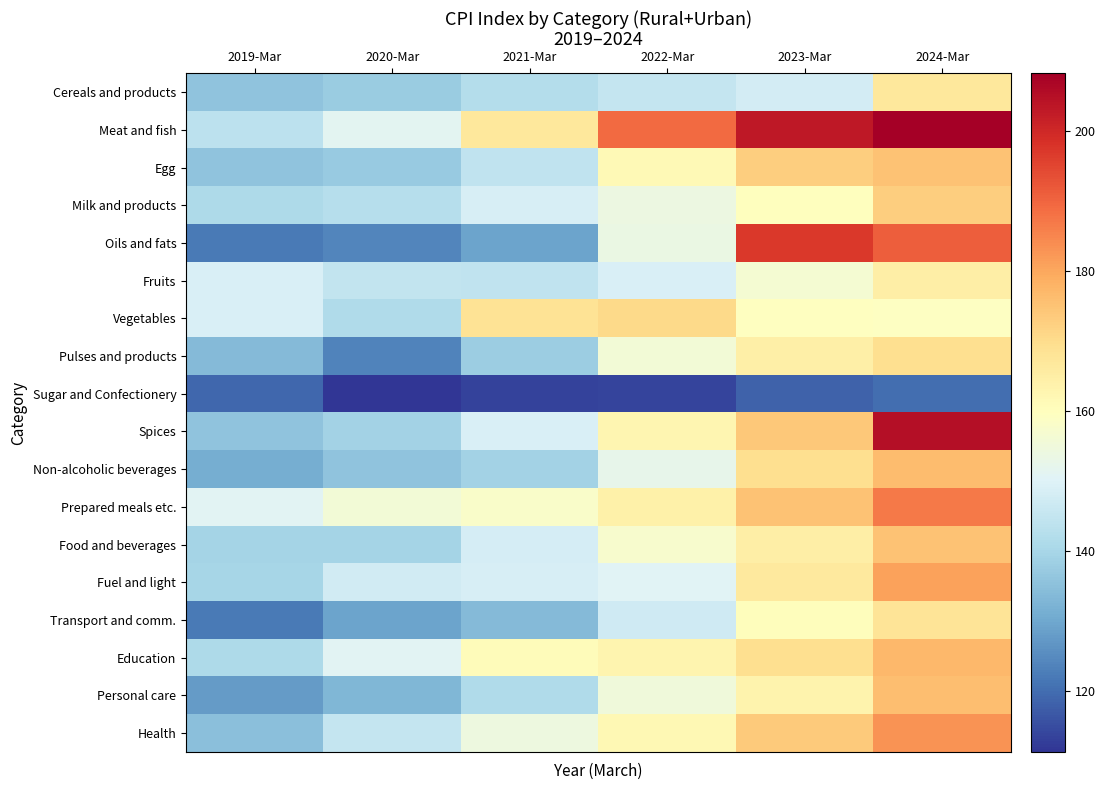

Reading left to right, transcribe all the data shown in this chart.

Cereals and products: 2019-Mar=135.9	2020-Mar=137.8	2021-Mar=142.4	2022-Mar=145.3	2023-Mar=147.8	2024-Mar=166.7
Meat and fish: 2019-Mar=143.6	2020-Mar=151.2	2021-Mar=166.7	2022-Mar=189.2	2023-Mar=203.0	2024-Mar=208.2
Egg: 2019-Mar=135.9	2020-Mar=137.3	2021-Mar=144.3	2022-Mar=161.5	2023-Mar=172.8	2024-Mar=175.0
Milk and products: 2019-Mar=141.1	2020-Mar=142.7	2021-Mar=148.6	2022-Mar=154.0	2023-Mar=159.8	2024-Mar=172.7
Oils and fats: 2019-Mar=122.1	2020-Mar=124.0	2021-Mar=129.3	2022-Mar=153.3	2023-Mar=197.0	2024-Mar=191.1
Fruits: 2019-Mar=148.8	2020-Mar=144.7	2021-Mar=144.4	2022-Mar=149.0	2023-Mar=156.6	2024-Mar=165.0
Vegetables: 2019-Mar=149.1	2020-Mar=141.6	2021-Mar=168.1	2022-Mar=170.6	2023-Mar=159.5	2024-Mar=159.1
Pulses and products: 2019-Mar=133.8	2020-Mar=123.5	2021-Mar=138.0	2022-Mar=155.7	2023-Mar=164.4	2024-Mar=169.6
Sugar and Confectionery: 2019-Mar=119.0	2020-Mar=111.3	2021-Mar=113.6	2022-Mar=113.7	2023-Mar=118.3	2024-Mar=120.3
Spices: 2019-Mar=135.6	2020-Mar=139.1	2021-Mar=148.9	2022-Mar=162.8	2023-Mar=174.1	2024-Mar=205.0
Non-alcoholic beverages: 2019-Mar=131.4	2020-Mar=135.6	2021-Mar=139.2	2022-Mar=152.3	2023-Mar=169.4	2024-Mar=176.4
Prepared meals etc.: 2019-Mar=150.8	2020-Mar=155.7	2021-Mar=158.2	2022-Mar=164.0	2023-Mar=174.9	2024-Mar=187.0
Food and beverages: 2019-Mar=139.4	2020-Mar=139.6	2021-Mar=148.3	2022-Mar=157.2	2023-Mar=164.9	2024-Mar=175.0
Fuel and light: 2019-Mar=140.1	2020-Mar=147.5	2021-Mar=148.8	2022-Mar=150.3	2023-Mar=166.5	2024-Mar=180.9
Transport and comm.: 2019-Mar=122.2	2020-Mar=129.2	2021-Mar=133.9	2022-Mar=147.0	2023-Mar=160.2	2024-Mar=167.8
Education: 2019-Mar=141.0	2020-Mar=151.1	2021-Mar=160.5	2022-Mar=163.1	2023-Mar=169.3	2024-Mar=177.0
Personal care: 2019-Mar=127.7	2020-Mar=133.0	2021-Mar=141.2	2022-Mar=155.1	2023-Mar=163.3	2024-Mar=175.9
Health: 2019-Mar=135.1	2020-Mar=145.2	2021-Mar=154.3	2022-Mar=161.8	2023-Mar=173.6	2024-Mar=183.0